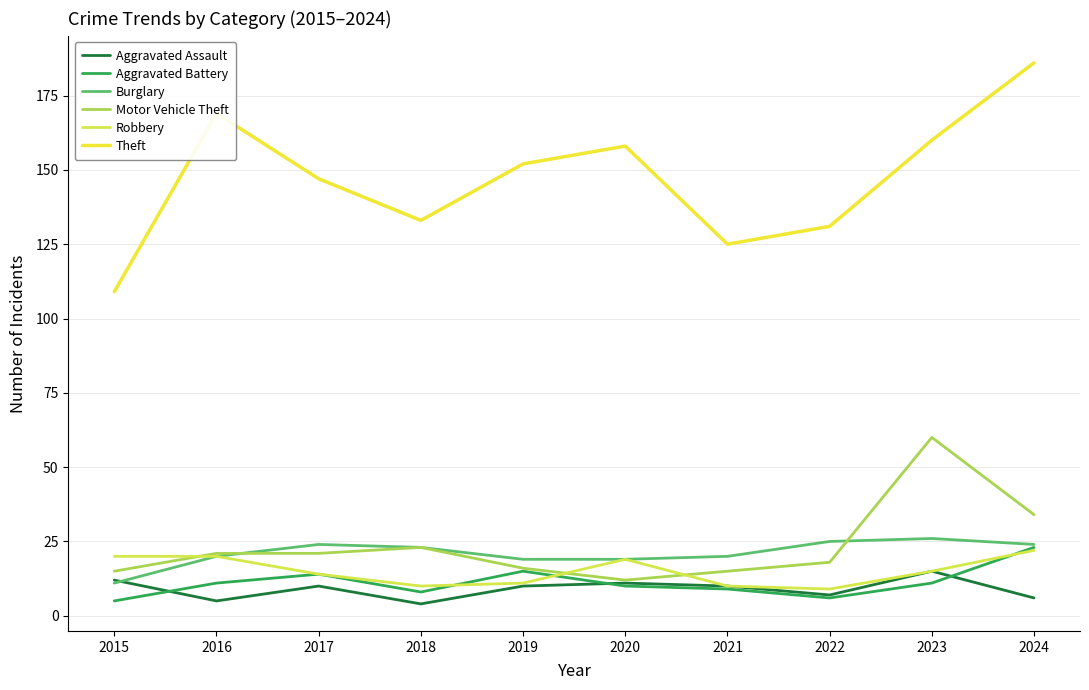

What are all the series names shown in the legend?

Aggravated Assault, Aggravated Battery, Burglary, Motor Vehicle Theft, Robbery, Theft